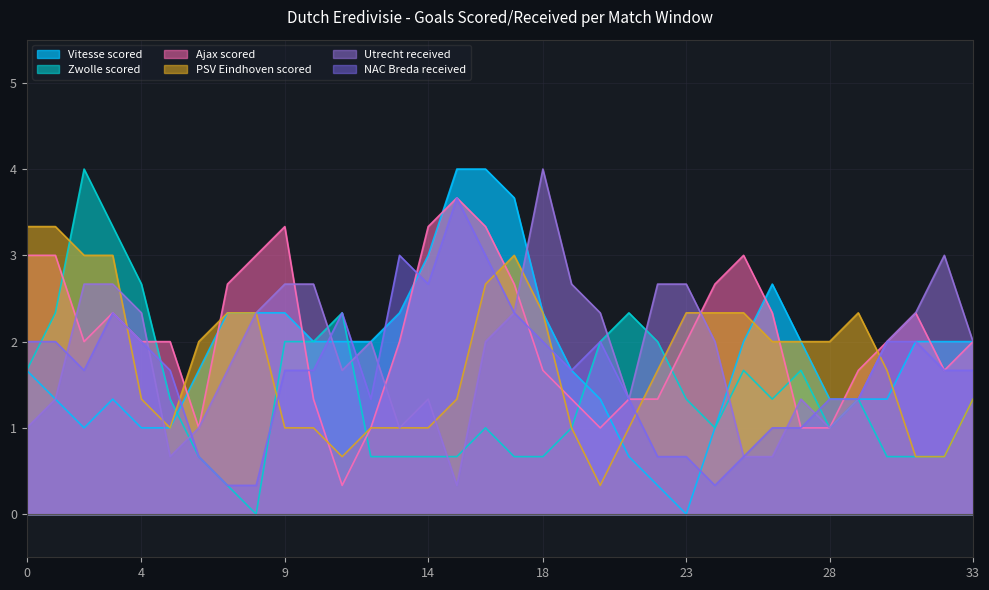

At which category is the sum across all series the highest?

16